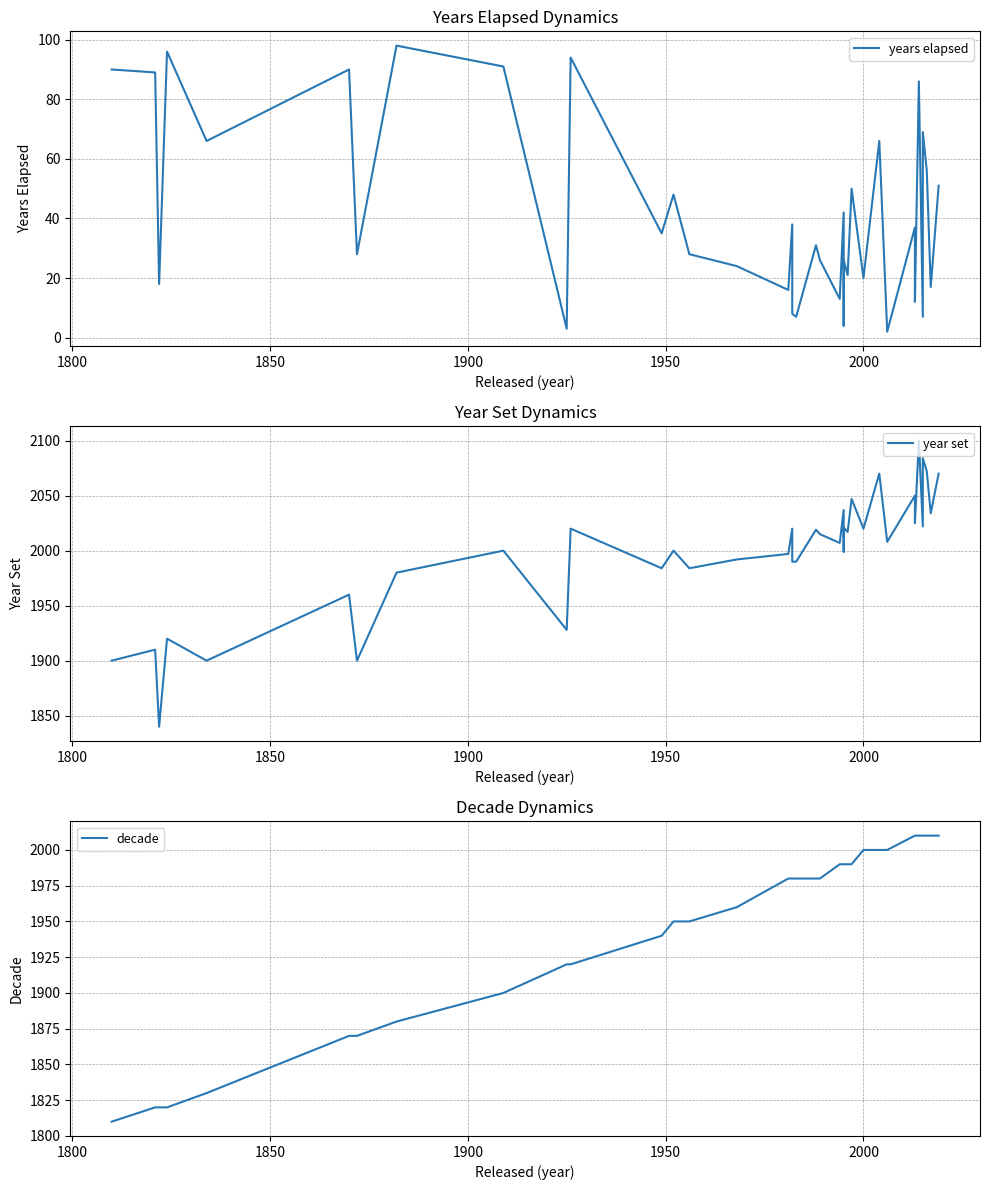

What are all the series names shown in the legend?

years elapsed, year set, decade